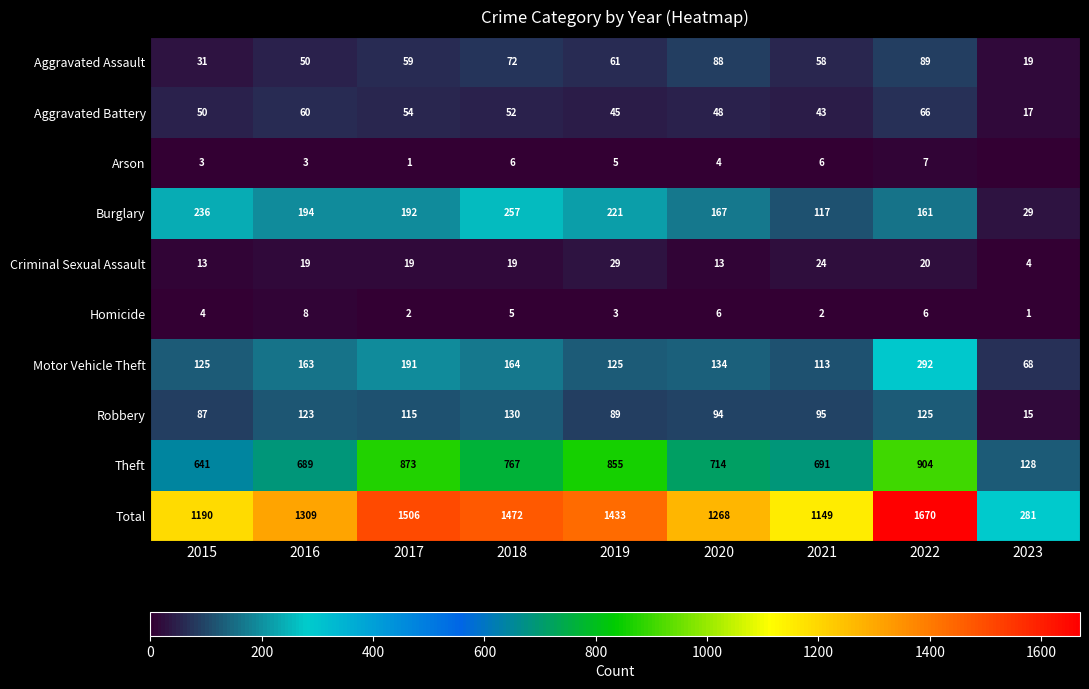

Which label corresponds to the smallest value in the chart?

2023